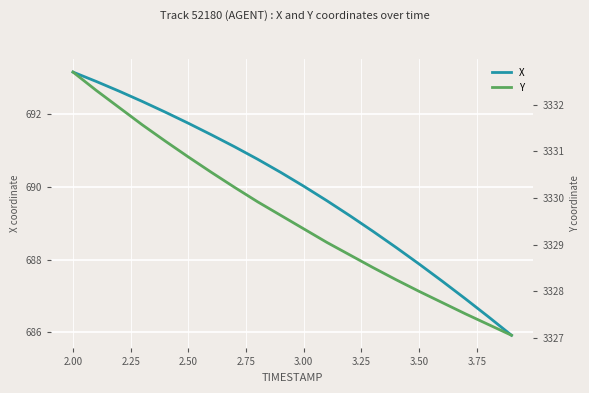

How many values in the X series exceed 690?

11